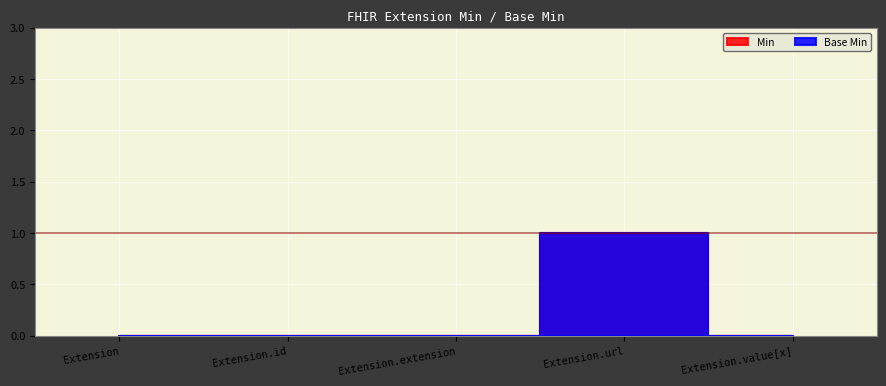

What is the label of the 4th point from the left?

Extension.url